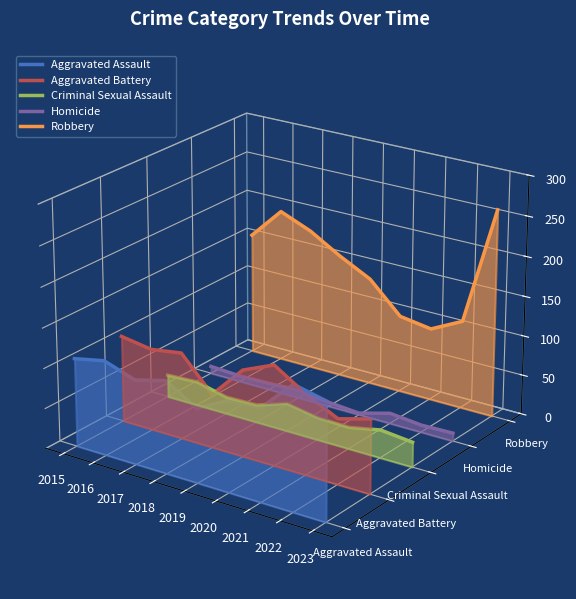

Which series has the largest total across all categories?

Robbery